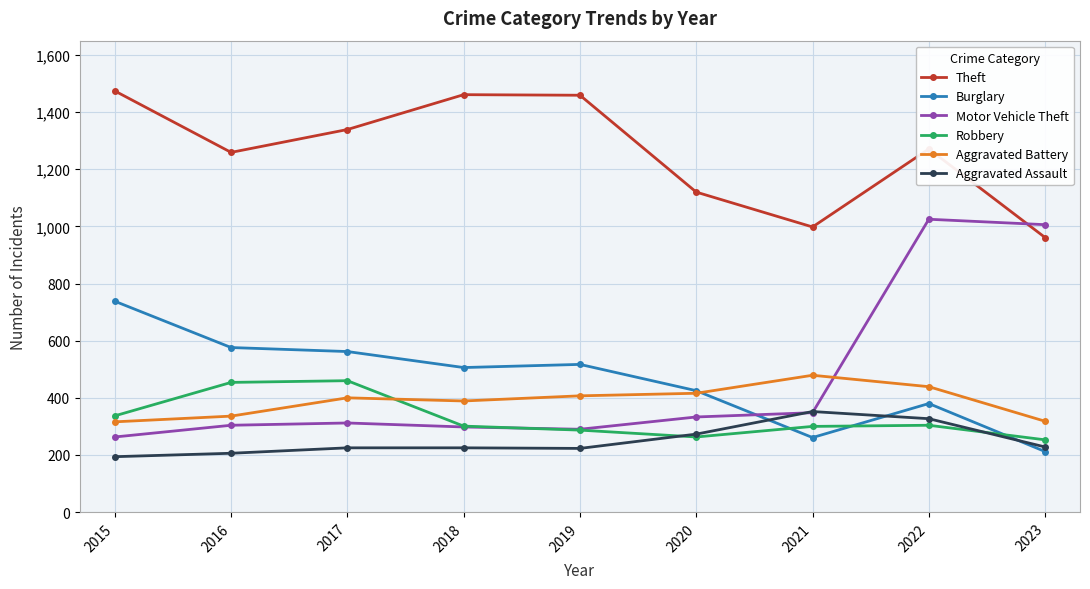

Which series has the largest total across all categories?

Theft